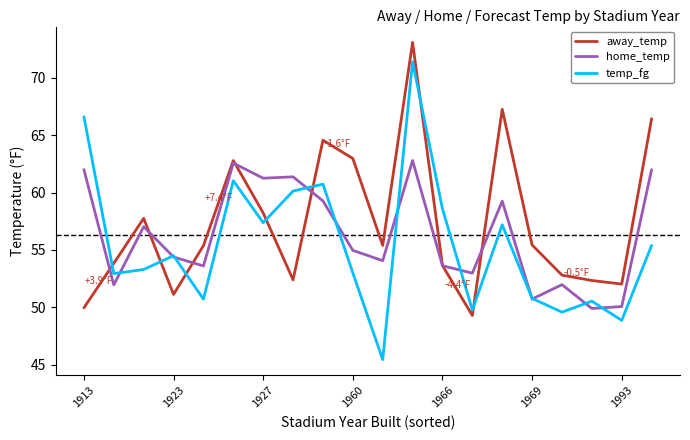

After their last crossing, which series has the higher values: away_temp or temp_fg?

away_temp